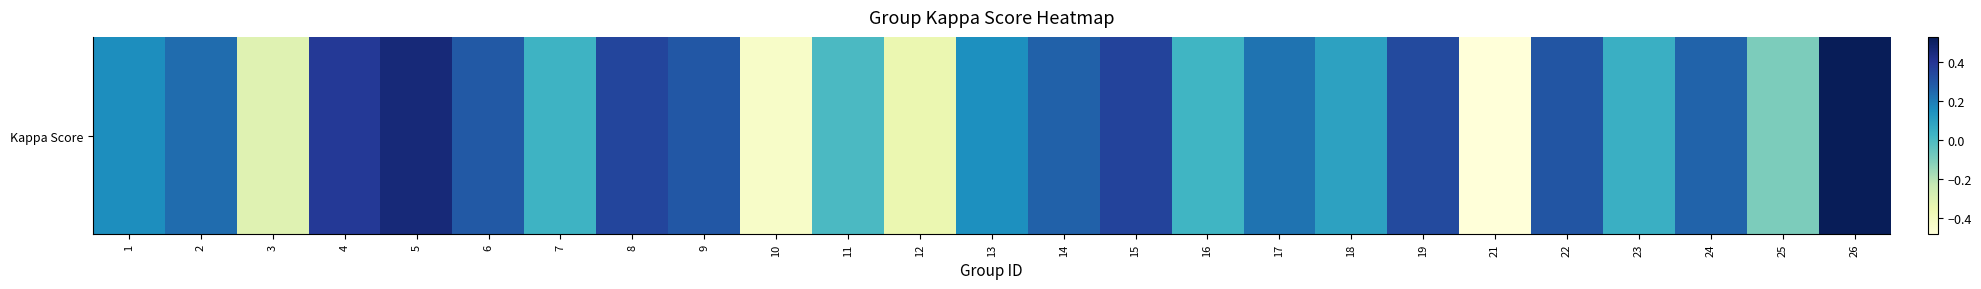

Rank the categories by value from highest to lowest.

26, 5, 4, 15, 8, 19, 22, 9, 6, 14, 24, 2, 17, 1, 13, 18, 23, 7, 16, 11, 25, 3, 12, 10, 21